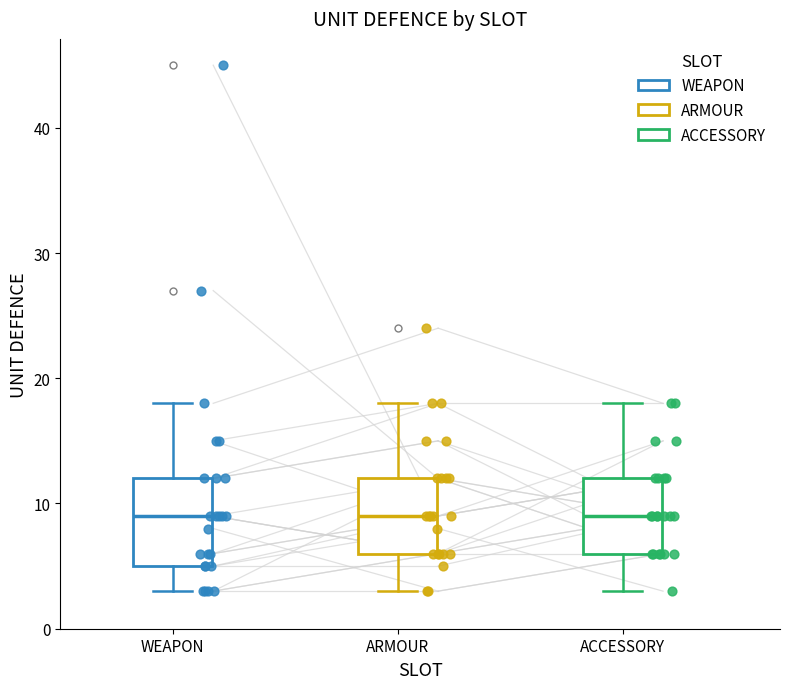

Reading left to right, read every box against the y-axis: the position of its median line, the range the box covers, and the ends of its whiskers. The values are not printed on the chart, so give them approximately, as read against the axis.

WEAPON: median 9, box 5 to 12, whiskers 3 to 18
ARMOUR: median 9, box 6 to 12, whiskers 3 to 18
ACCESSORY: median 9, box 6 to 12, whiskers 3 to 18